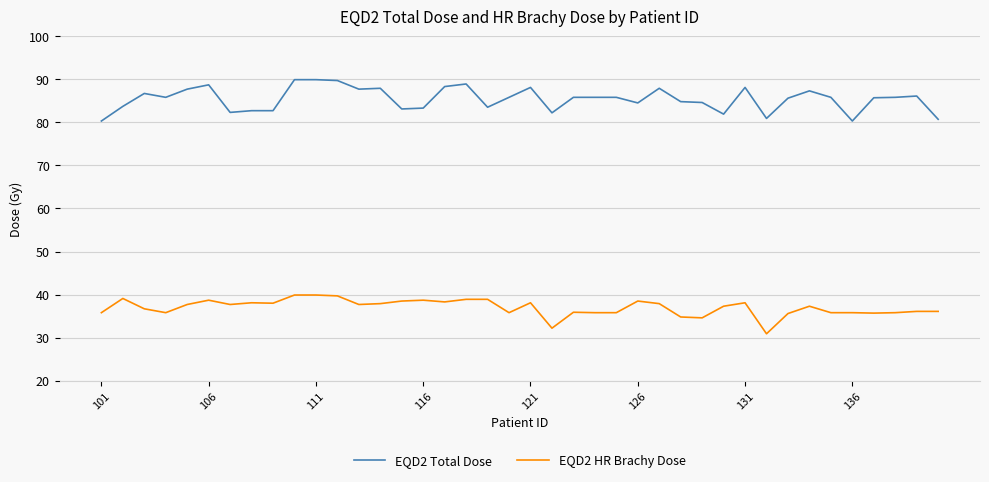

True or false: EQD2 HR Brachy Dose and EQD2 Total Dose intersect in this chart.

False